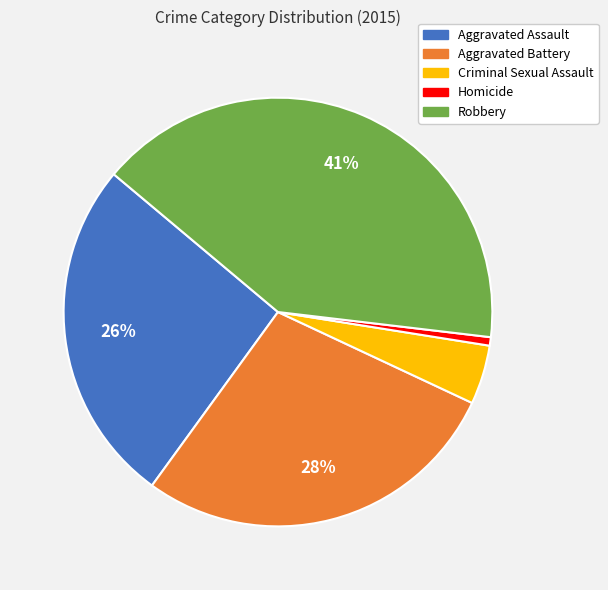

Rank the categories by value from lowest to highest.

Homicide, Criminal Sexual Assault, Aggravated Assault, Aggravated Battery, Robbery